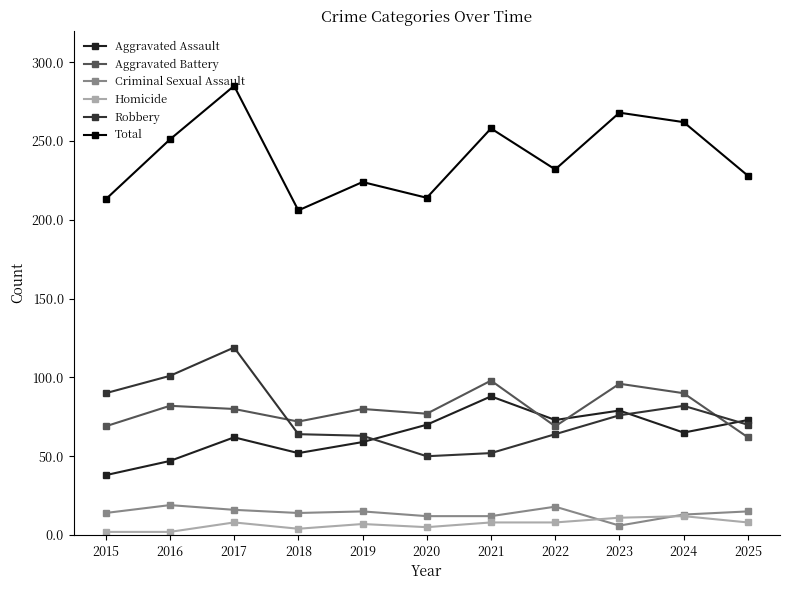

How many times do Aggravated Battery and Aggravated Assault cross each other?

3